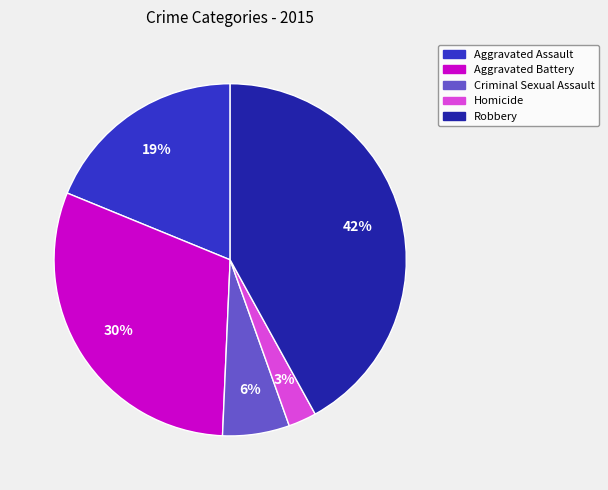

To the nearest percent, what is the difference between the largest and smallest slice percentages?

39%